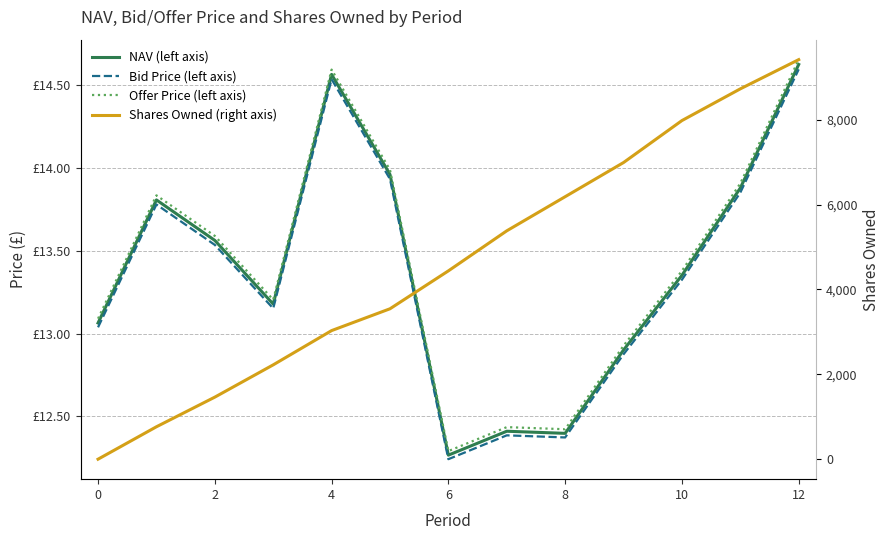

At 6, list the series in order from largest to smallest.

Shares Owned (right axis), Offer Price (left axis), NAV (left axis), Bid Price (left axis)